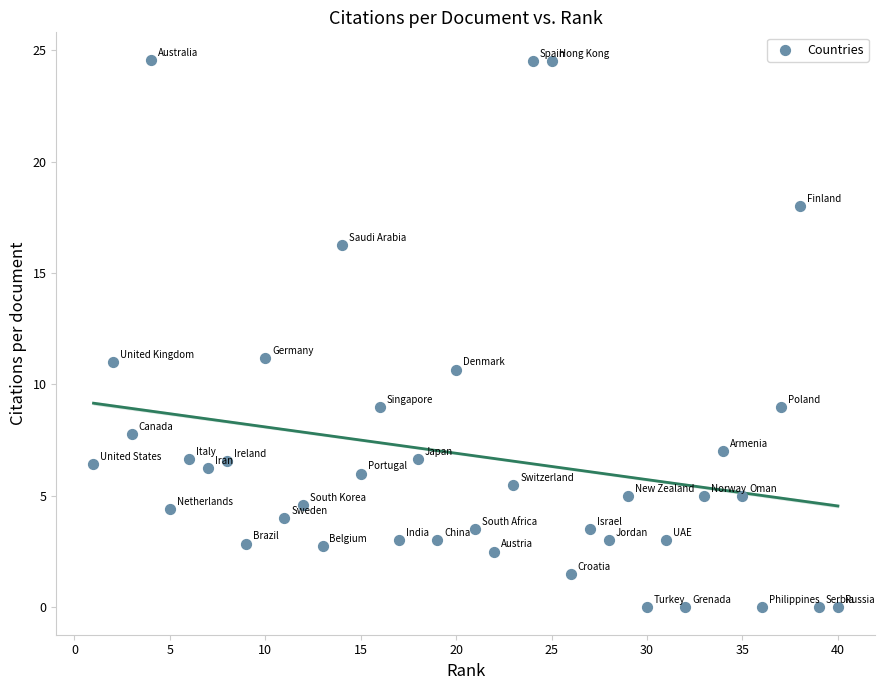

What is the range of X values (max minus min)?

39.0